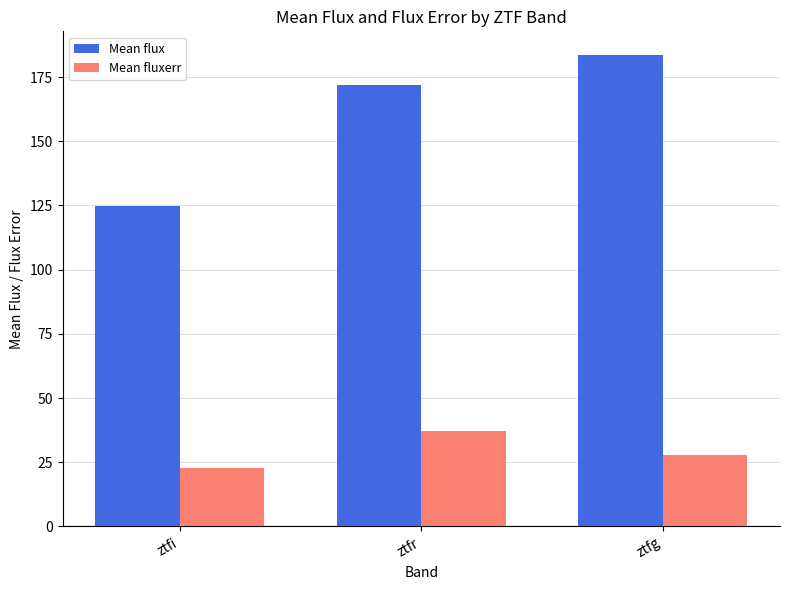

What is the difference between the highest and lowest values at ztfg?

155.7